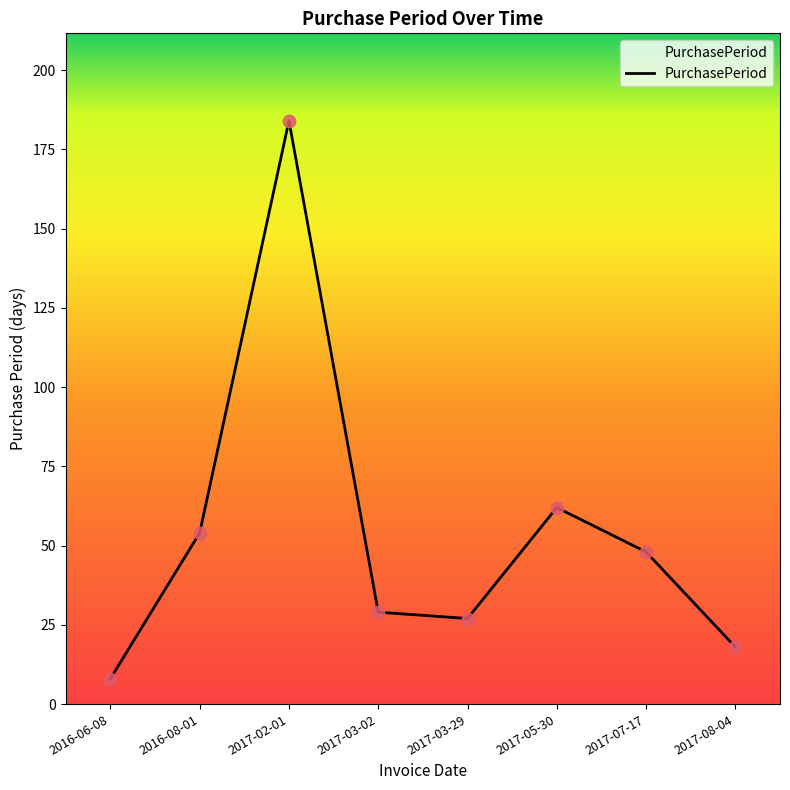

Approximately how many times larger is the value at 2017-07-17 compared to 2017-05-30?

0.8